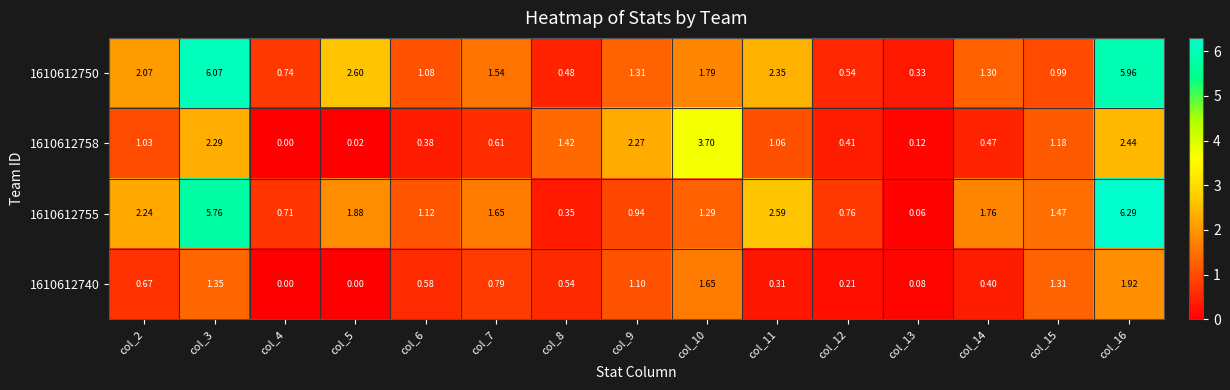

How many data points does each series have?

15